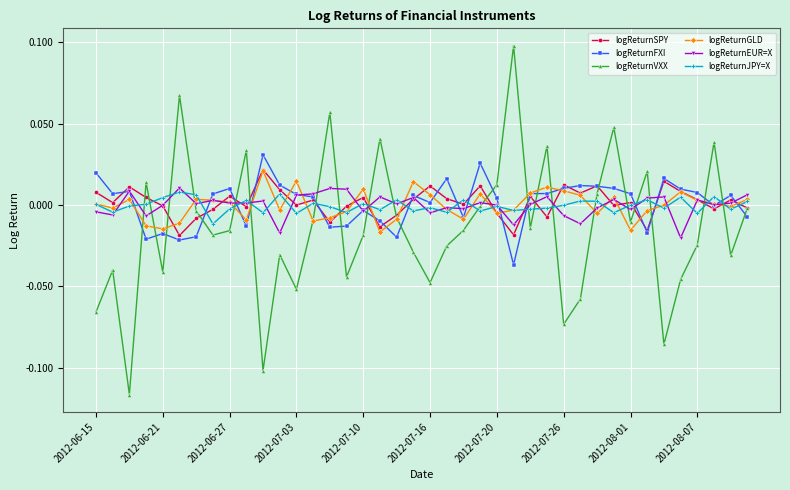

How many lines are shown in the chart?

6